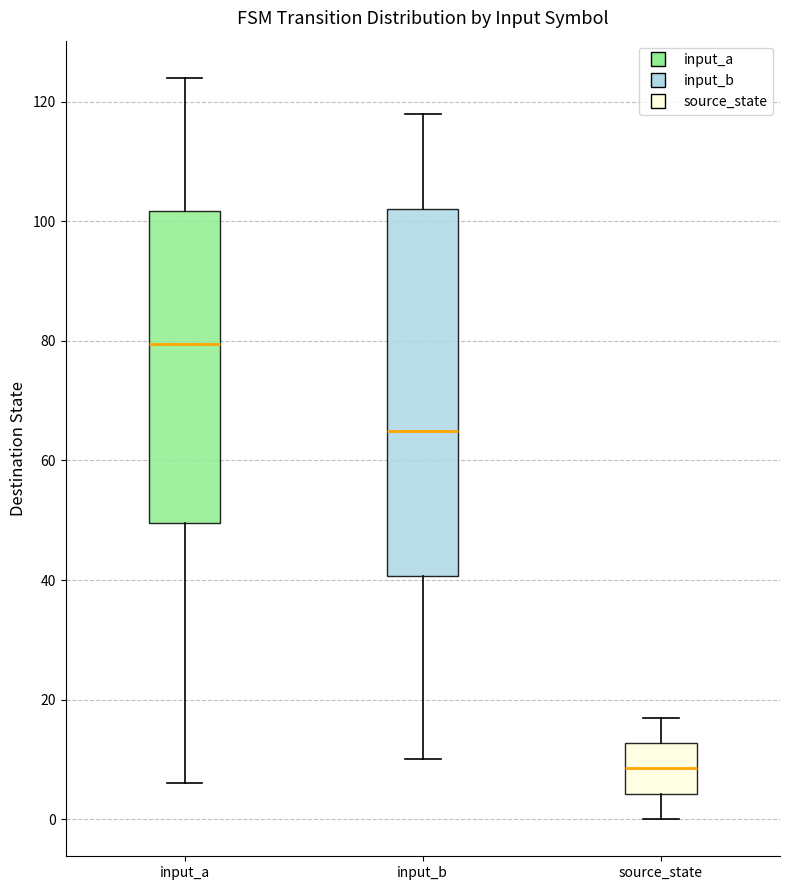

Comparing the boxes themselves (not the whiskers), which one is the tallest?

input_b